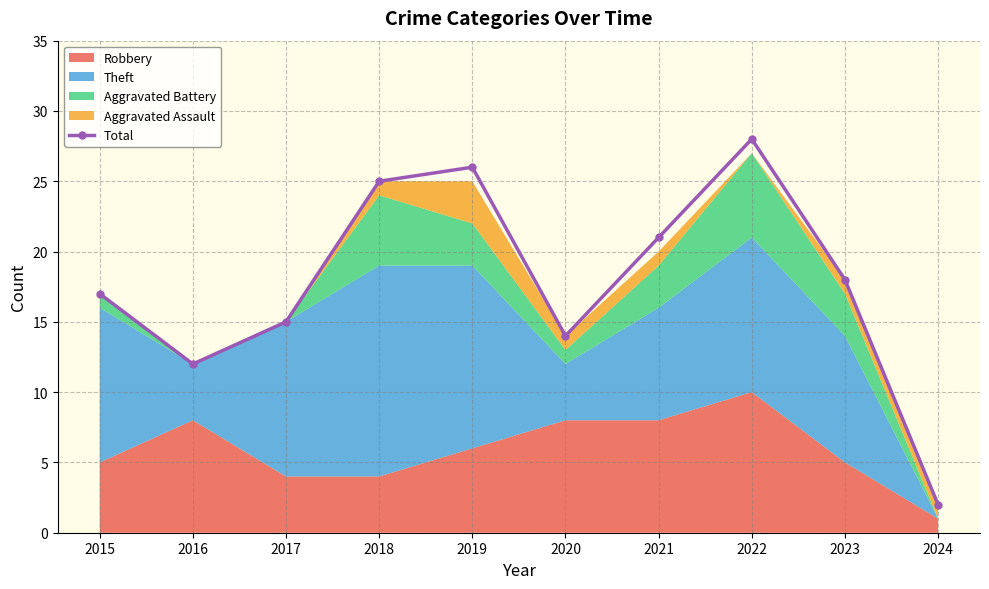

Rank the categories by Total value from lowest to highest.

2024, 2016, 2020, 2017, 2015, 2023, 2021, 2018, 2019, 2022